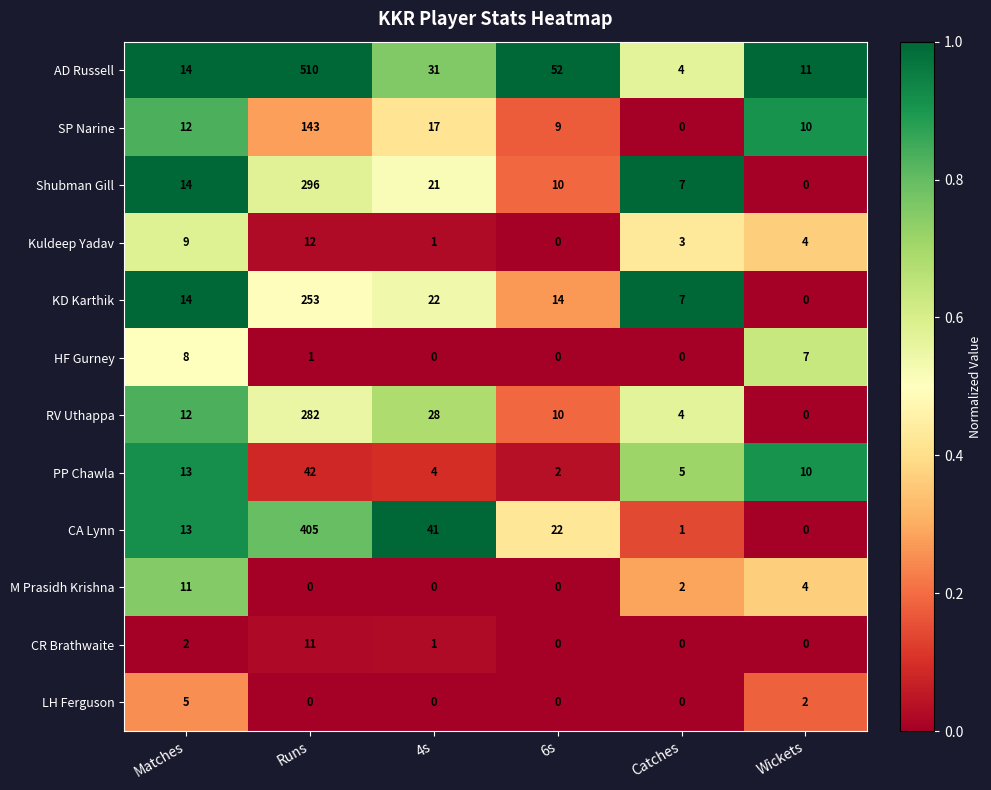

What is the highest value of the PP Chawla series?

42